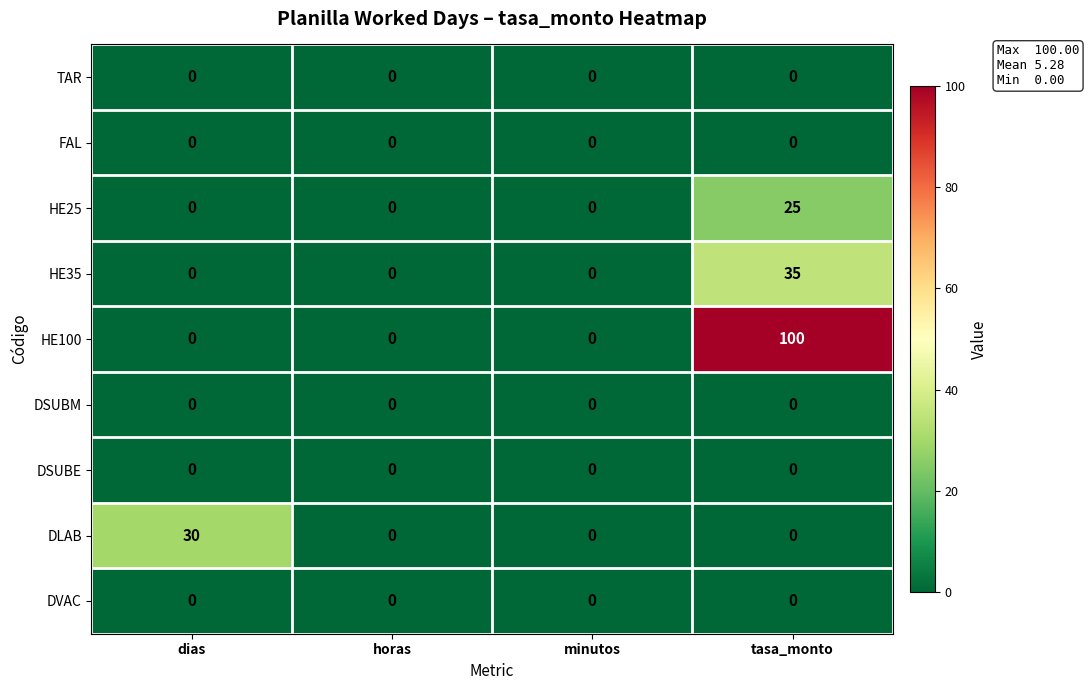

Between minutos and tasa_monto, which series saw the biggest shift?

HE100